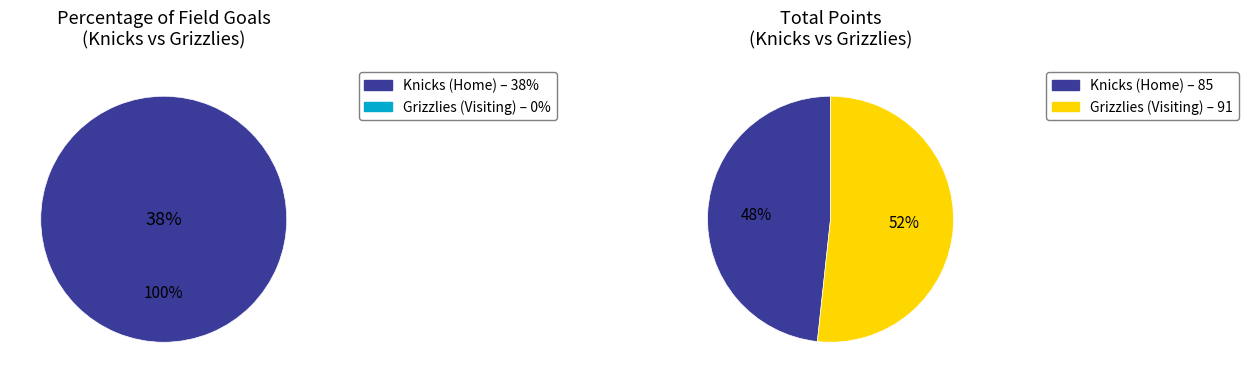

True or false: Knicks (Home) accounts for 100% of the total.

True